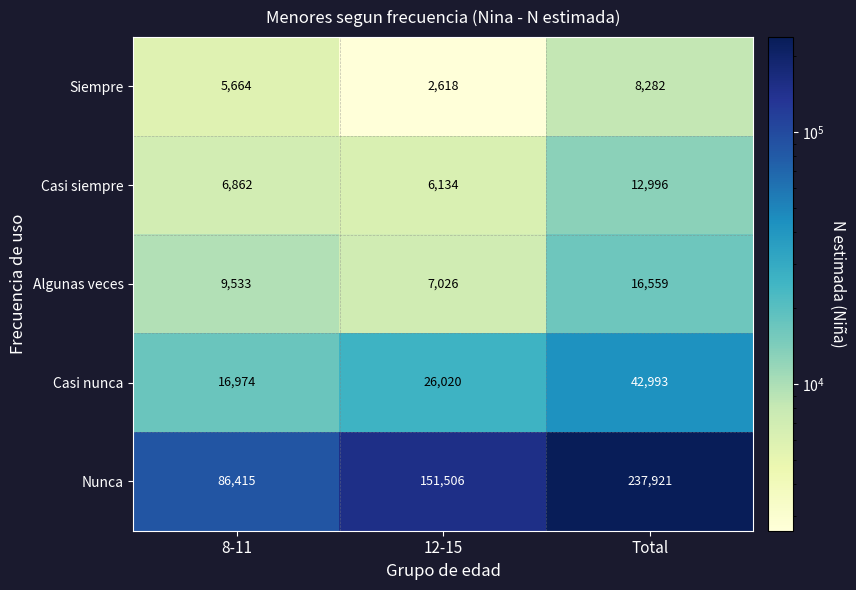

What is the difference between the maximum and second lowest values in the Nunca series?

86415